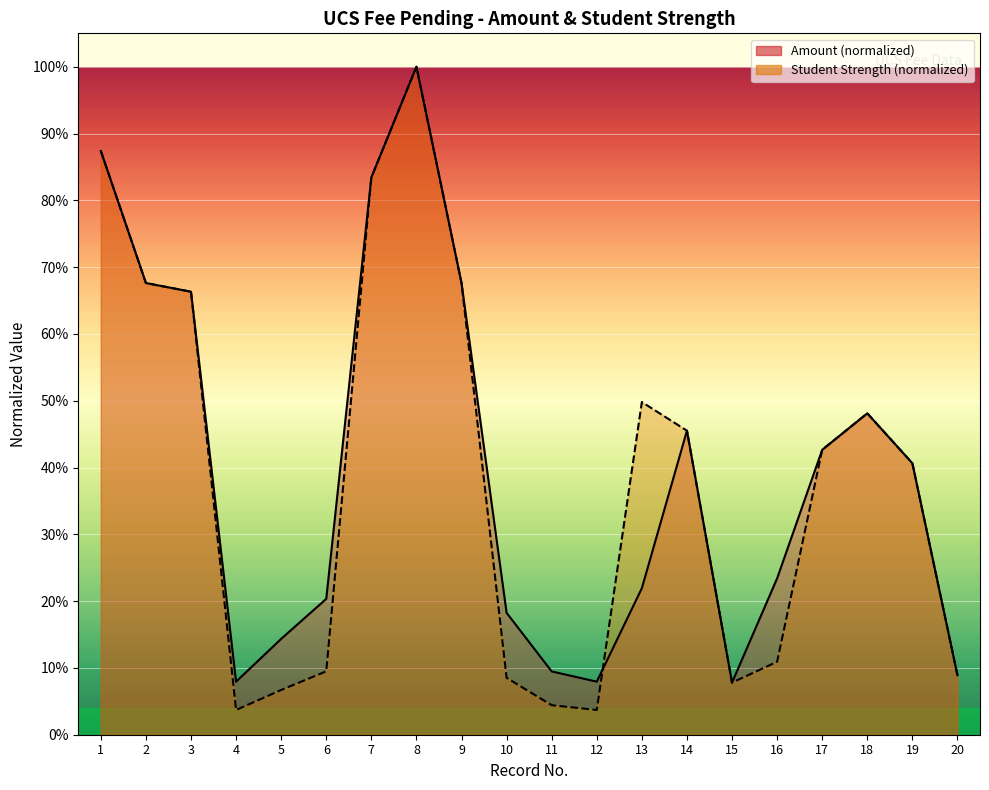

How many distinct data groups are displayed?

2